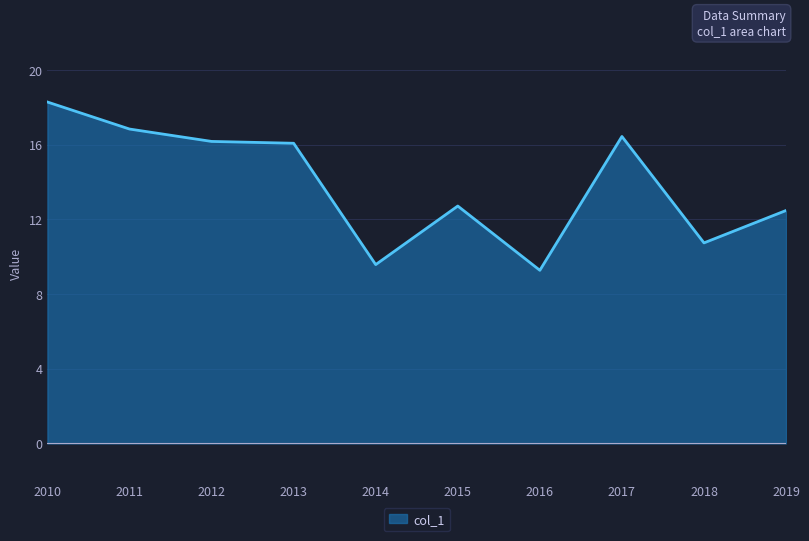

The value at 2015 is 12.7. True or false?

True